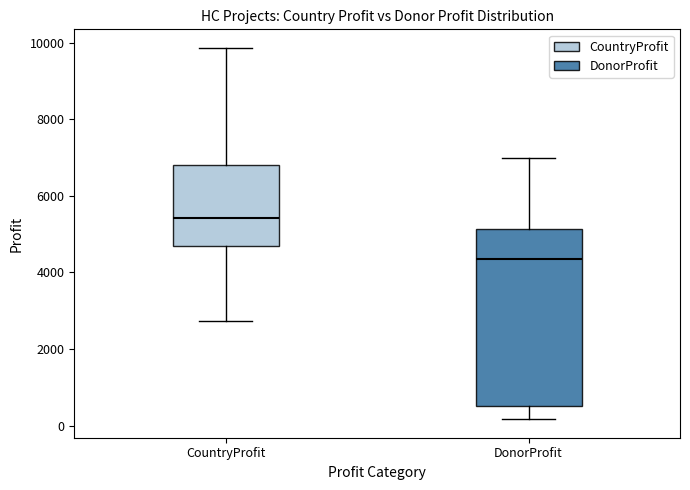

Reading left to right, transcribe this box plot: for each box, give where its median line is, the range the box spans, and where its two whiskers end, as read against the y-axis. The values are not printed on the chart, so give them approximately, as read against the axis.

CountryProfit: median 5400, box 4600 to 6800, whiskers 2800 to 9800
DonorProfit: median 4400, box 600 to 5200, whiskers 200 to 7000